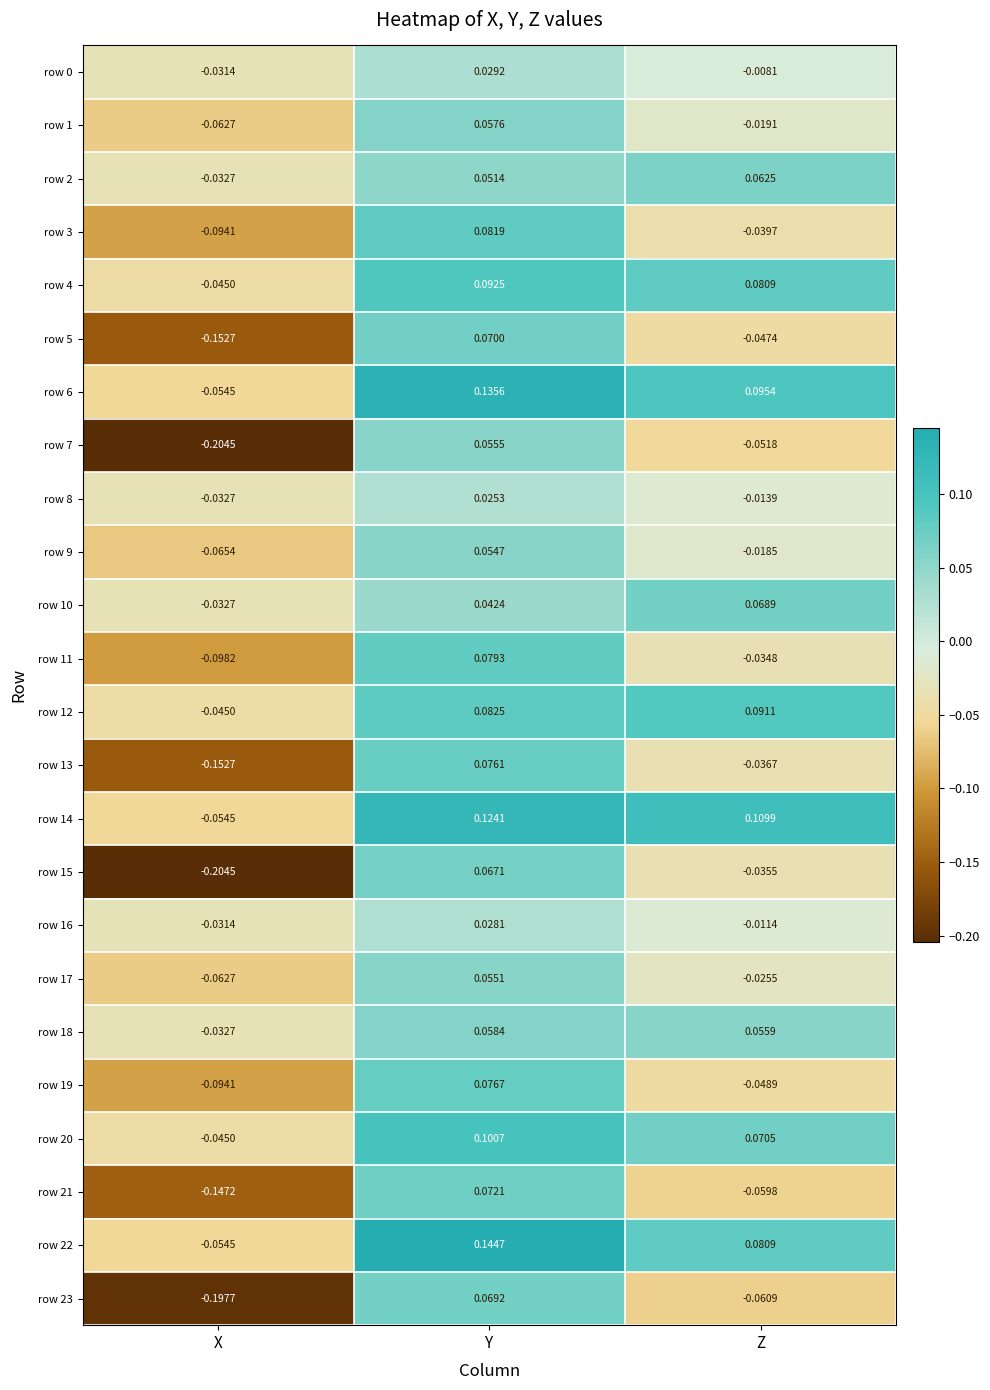

At which label is row 12 closest to 0?

X